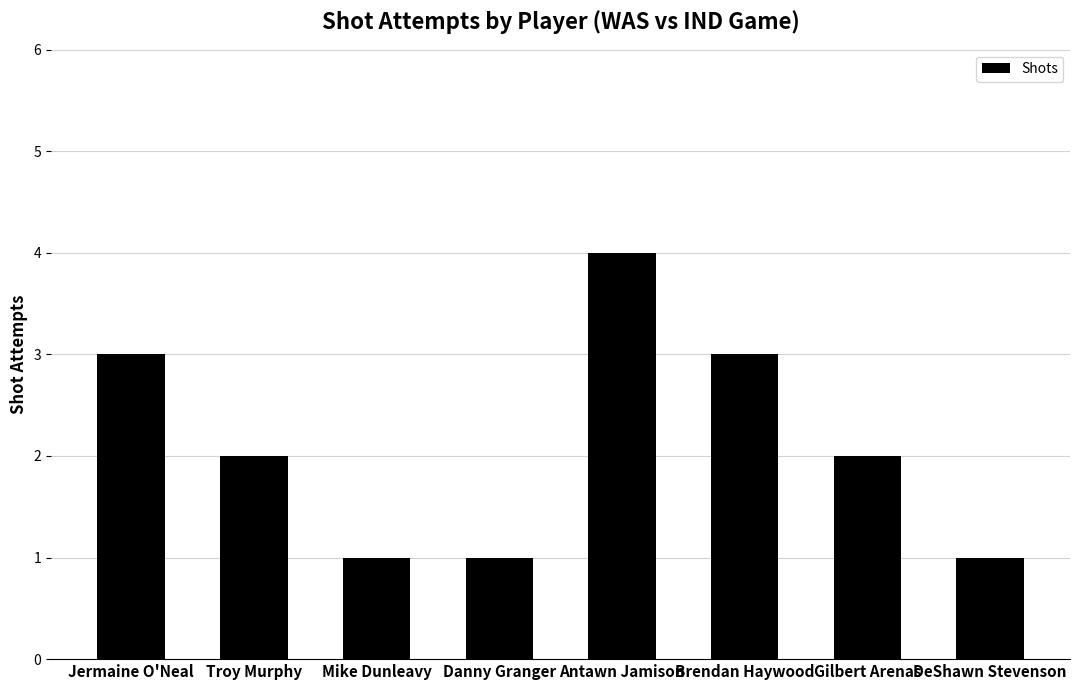

What is the label of the 6th bar from the left?

Brendan Haywood